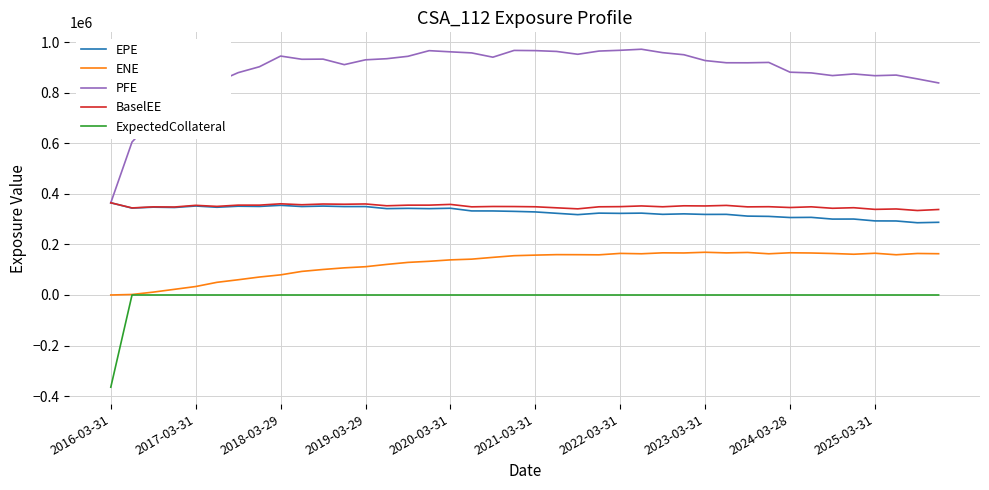

Which series has the largest total across all categories?

PFE